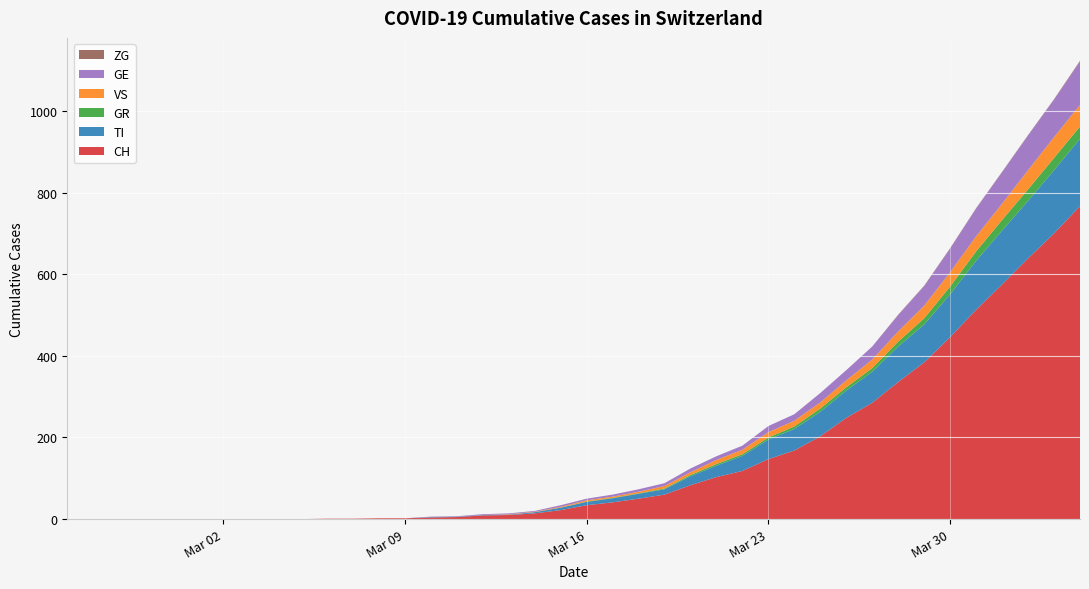

Reading left to right, extract all data points from this chart.

CH: 2020-02-25=0	2020-02-26=0	2020-02-27=0	2020-02-28=0	2020-02-29=0	2020-03-01=0	2020-03-02=0	2020-03-03=0	2020-03-04=0	2020-03-05=0	2020-03-06=1	2020-03-07=1	2020-03-08=2	2020-03-09=2	2020-03-10=4	2020-03-11=5	2020-03-12=9	2020-03-13=10	2020-03-14=14	2020-03-15=22	2020-03-16=34	2020-03-17=41	2020-03-18=50	2020-03-19=60	2020-03-20=83	2020-03-21=103	2020-03-22=118	2020-03-23=147	2020-03-24=168	2020-03-25=203	2020-03-26=248	2020-03-27=285	2020-03-28=336	2020-03-29=384	2020-03-30=446	2020-03-31=513	2020-04-01=575	2020-04-02=639	2020-04-03=700	2020-04-04=767
TI: 2020-02-25=0	2020-02-26=0	2020-02-27=0	2020-02-28=0	2020-02-29=0	2020-03-01=0	2020-03-02=0	2020-03-03=0	2020-03-04=0	2020-03-05=0	2020-03-06=0	2020-03-07=0	2020-03-08=0	2020-03-09=0	2020-03-10=1	2020-03-11=1	2020-03-12=1	2020-03-13=1	2020-03-14=3	2020-03-15=6	2020-03-16=8	2020-03-17=10	2020-03-18=12	2020-03-19=13	2020-03-20=22	2020-03-21=28	2020-03-22=37	2020-03-23=48	2020-03-24=53	2020-03-25=60	2020-03-26=67	2020-03-27=76	2020-03-28=87	2020-03-29=93	2020-03-30=105	2020-03-31=120	2020-04-01=132	2020-04-02=141	2020-04-03=155	2020-04-04=165
GR: 2020-02-25=0	2020-02-26=0	2020-02-27=0	2020-02-28=0	2020-02-29=0	2020-03-01=0	2020-03-02=0	2020-03-03=0	2020-03-04=0	2020-03-05=0	2020-03-06=0	2020-03-07=0	2020-03-08=0	2020-03-09=0	2020-03-10=0	2020-03-11=0	2020-03-12=0	2020-03-13=0	2020-03-14=0	2020-03-15=0	2020-03-16=1	2020-03-17=1	2020-03-18=1	2020-03-19=2	2020-03-20=3	2020-03-21=4	2020-03-22=4	2020-03-23=5	2020-03-24=6	2020-03-25=8	2020-03-26=8	2020-03-27=9	2020-03-28=12	2020-03-29=15	2020-03-30=19	2020-03-31=23	2020-04-01=26	2020-04-02=28	2020-04-03=30	2020-04-04=30
VS: 2020-02-25=0	2020-02-26=0	2020-02-27=0	2020-02-28=0	2020-02-29=0	2020-03-01=0	2020-03-02=0	2020-03-03=0	2020-03-04=0	2020-03-05=0	2020-03-06=0	2020-03-07=0	2020-03-08=0	2020-03-09=0	2020-03-10=0	2020-03-11=0	2020-03-12=0	2020-03-13=1	2020-03-14=1	2020-03-15=2	2020-03-16=3	2020-03-17=3	2020-03-18=4	2020-03-19=6	2020-03-20=7	2020-03-21=10	2020-03-22=11	2020-03-23=13	2020-03-24=14	2020-03-25=15	2020-03-26=17	2020-03-27=21	2020-03-28=25	2020-03-29=31	2020-03-30=35	2020-03-31=37	2020-04-01=40	2020-04-02=47	2020-04-03=51	2020-04-04=53
GE: 2020-02-25=0	2020-02-26=0	2020-02-27=0	2020-02-28=0	2020-02-29=0	2020-03-01=0	2020-03-02=0	2020-03-03=0	2020-03-04=0	2020-03-05=0	2020-03-06=0	2020-03-07=0	2020-03-08=0	2020-03-09=0	2020-03-10=1	2020-03-11=1	2020-03-12=2	2020-03-13=2	2020-03-14=2	2020-03-15=4	2020-03-16=4	2020-03-17=5	2020-03-18=6	2020-03-19=7	2020-03-20=9	2020-03-21=9	2020-03-22=10	2020-03-23=15	2020-03-24=16	2020-03-25=23	2020-03-26=25	2020-03-27=32	2020-03-28=40	2020-03-29=48	2020-03-30=58	2020-03-31=68	2020-04-01=77	2020-04-02=85	2020-04-03=92	2020-04-04=106
ZG: 2020-02-25=0	2020-02-26=0	2020-02-27=0	2020-02-28=0	2020-02-29=0	2020-03-01=0	2020-03-02=0	2020-03-03=0	2020-03-04=0	2020-03-05=0	2020-03-06=0	2020-03-07=0	2020-03-08=0	2020-03-09=0	2020-03-10=0	2020-03-11=0	2020-03-12=0	2020-03-13=0	2020-03-14=0	2020-03-15=0	2020-03-16=0	2020-03-17=0	2020-03-18=0	2020-03-19=0	2020-03-20=0	2020-03-21=0	2020-03-22=0	2020-03-23=0	2020-03-24=0	2020-03-25=0	2020-03-26=0	2020-03-27=0	2020-03-28=1	2020-03-29=1	2020-03-30=1	2020-03-31=1	2020-04-01=1	2020-04-02=1	2020-04-03=1	2020-04-04=2